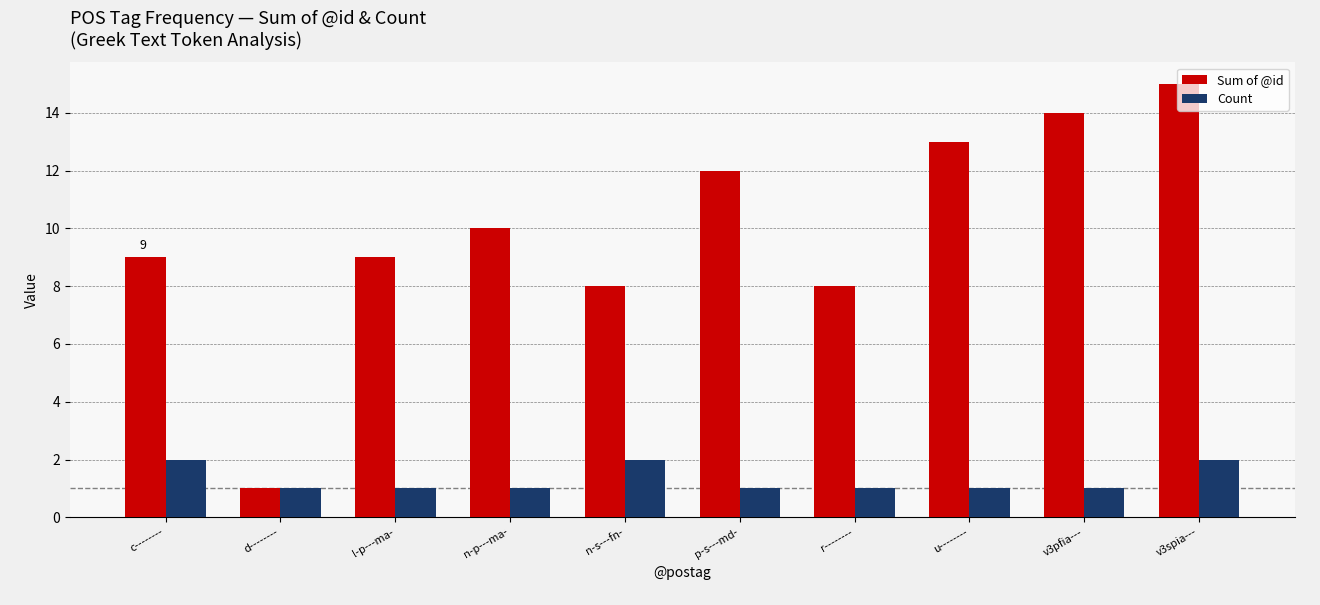

What is the minimum value shown in the chart?

1